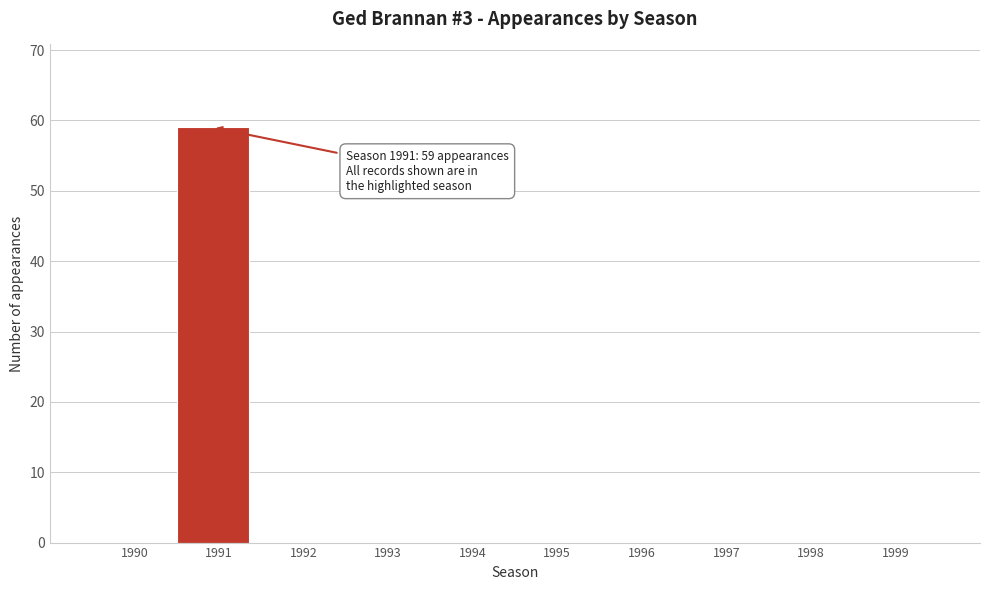

Reading right to left, list all the values displayed in this chart.

1999=0	1998=0	1997=0	1996=0	1995=0	1994=0	1993=0	1992=0	1991=59	1990=0